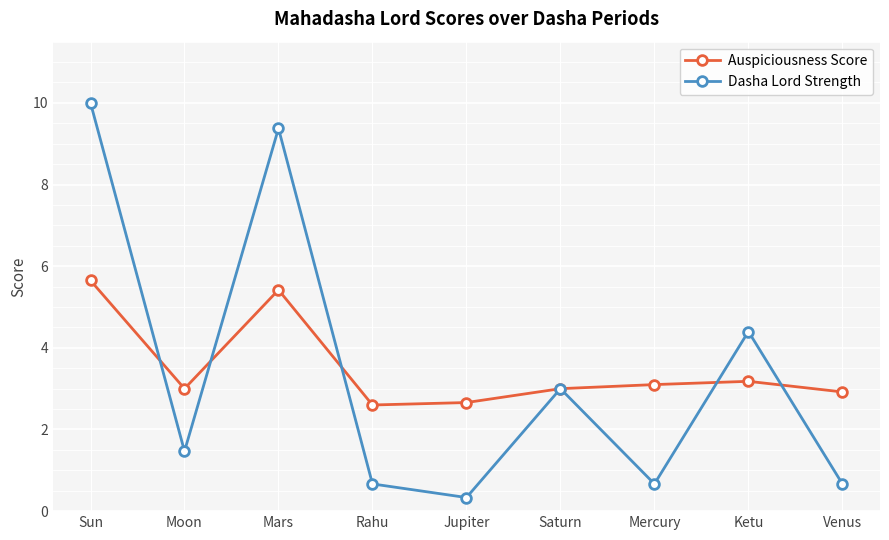

Is the value of Dasha Lord Strength at Rahu greater than the value of Auspiciousness Score at Venus?

No